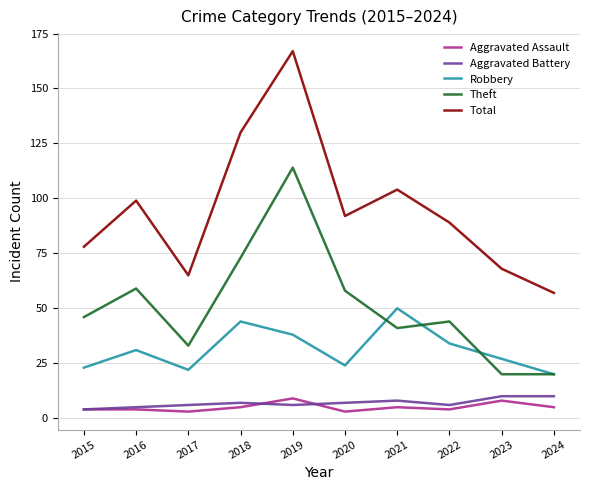

Rank the categories by Total value from lowest to highest.

2024, 2017, 2023, 2015, 2022, 2020, 2016, 2021, 2018, 2019